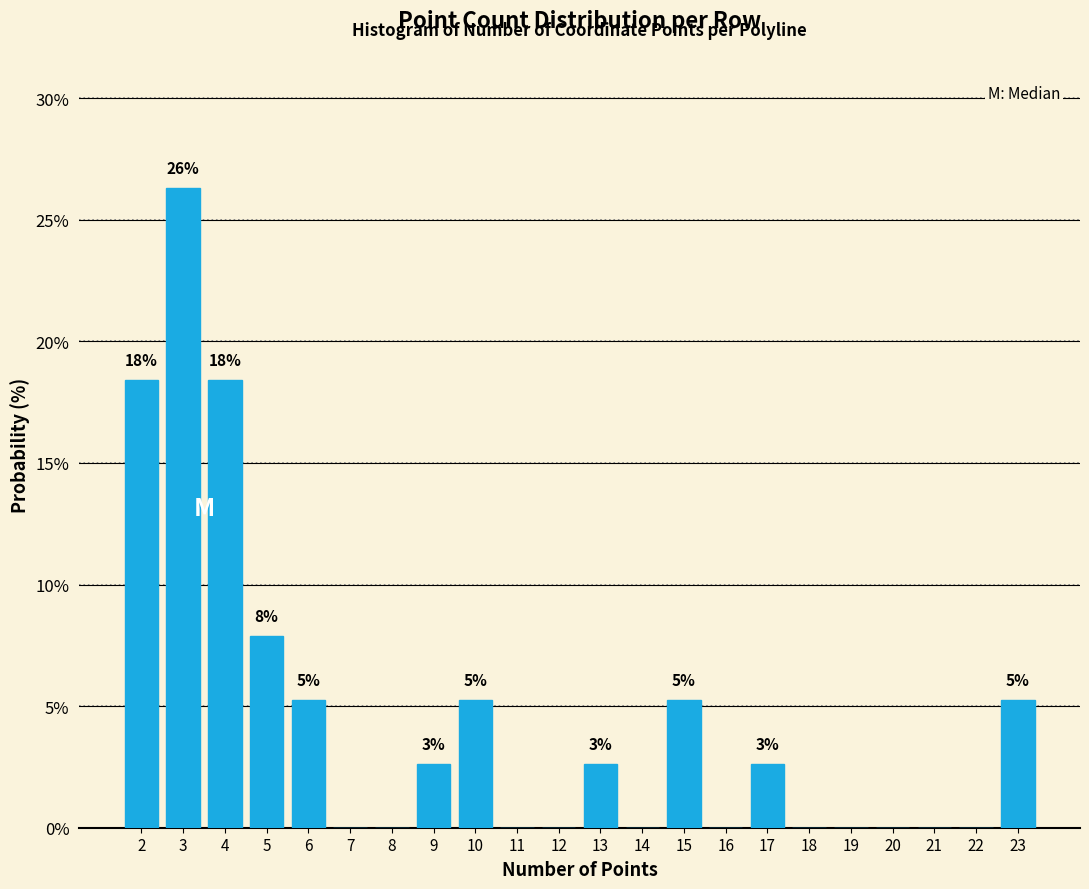

Are the bars horizontal?

No